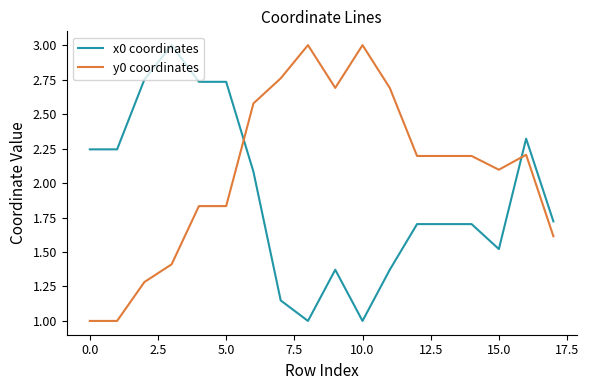

What is the minimum value for x0 coordinates?

1.0